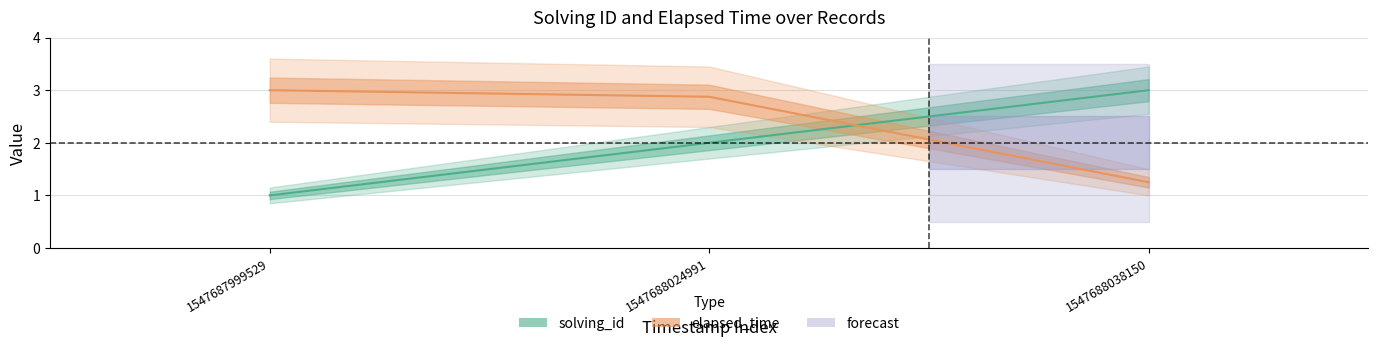

What is the value of the elapsed_time (normalized) point at the 1st from the left?

3.0